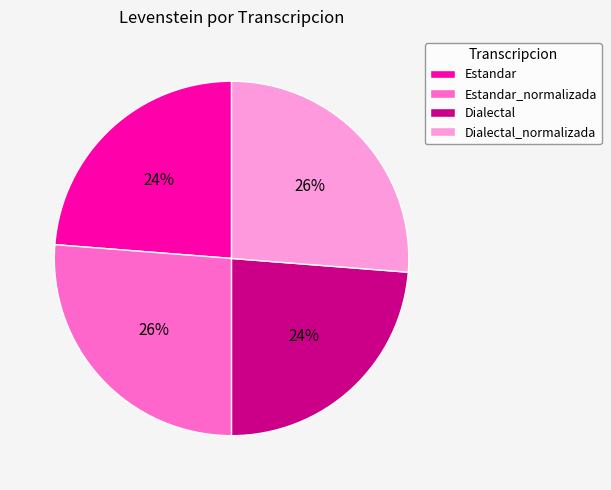

To the nearest percent, what is the combined percentage of Dialectal and Estandar?

48%